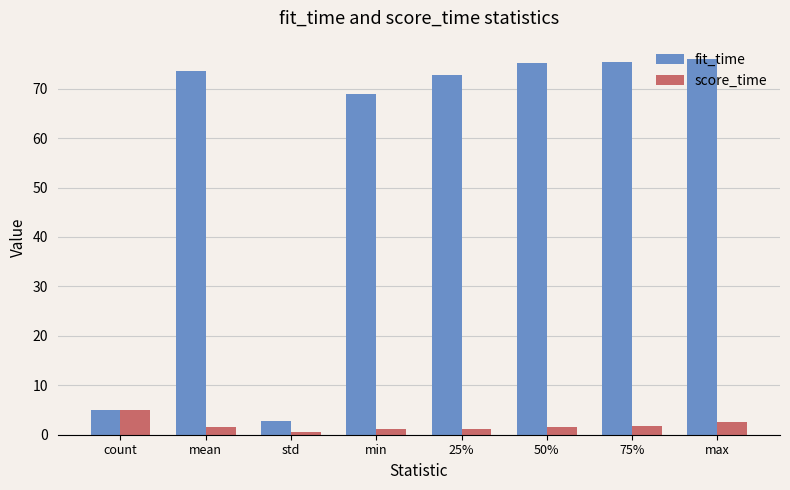

What is the value of the score_time bar at the 5th from the left?

1.2